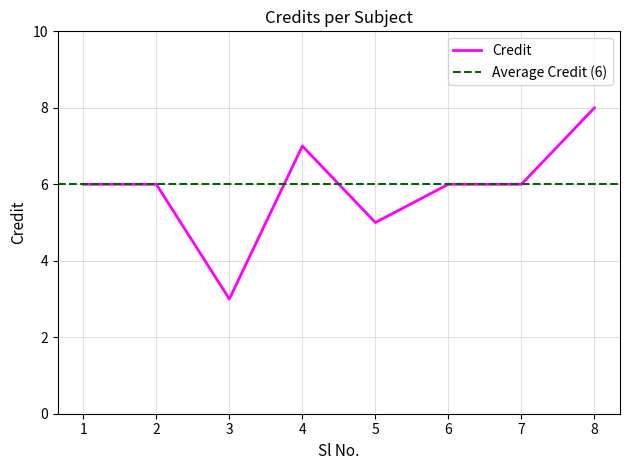

Where does the data first go above 6?

4